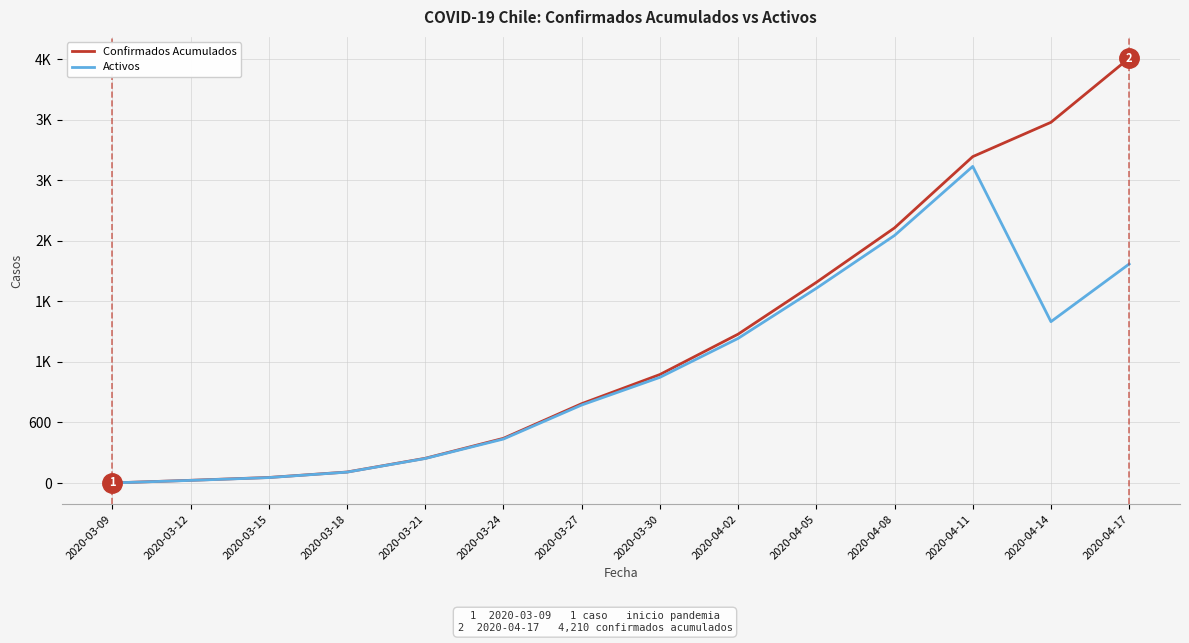

Is it true that Activos equals 1433 at 2020-04-02?

True